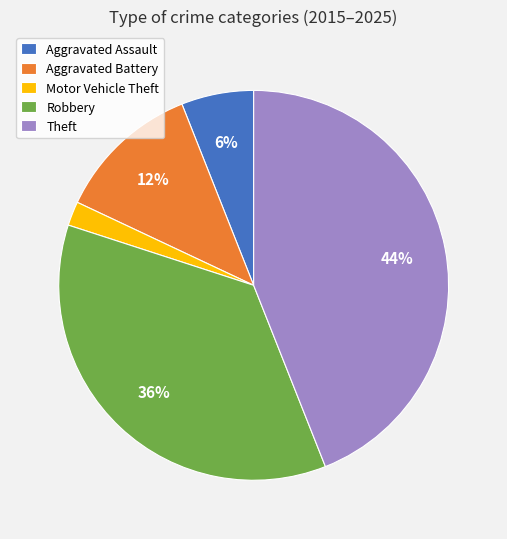

Combined, do Aggravated Assault and Motor Vehicle Theft account for over 50%?

No